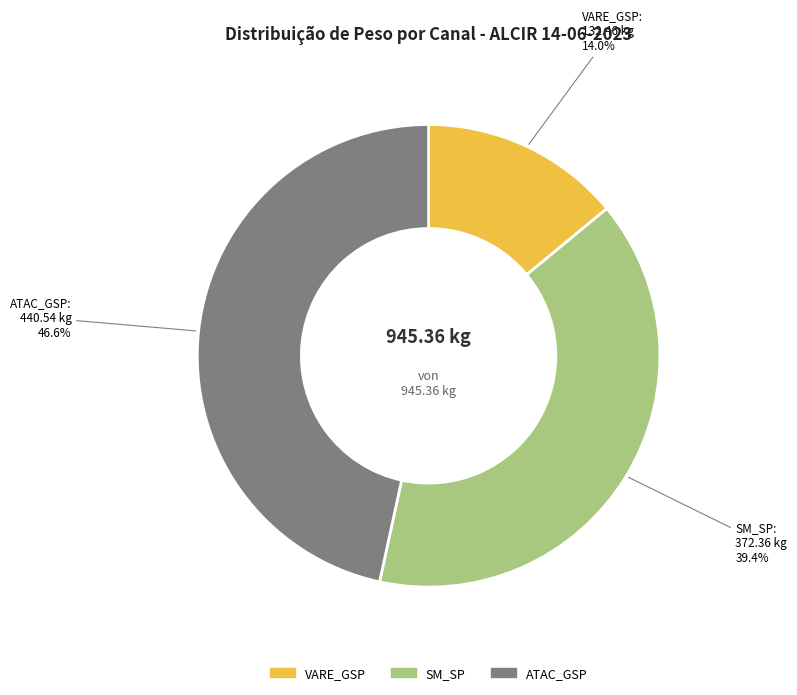

What is the smallest slice in the pie chart?

VARE_GSP